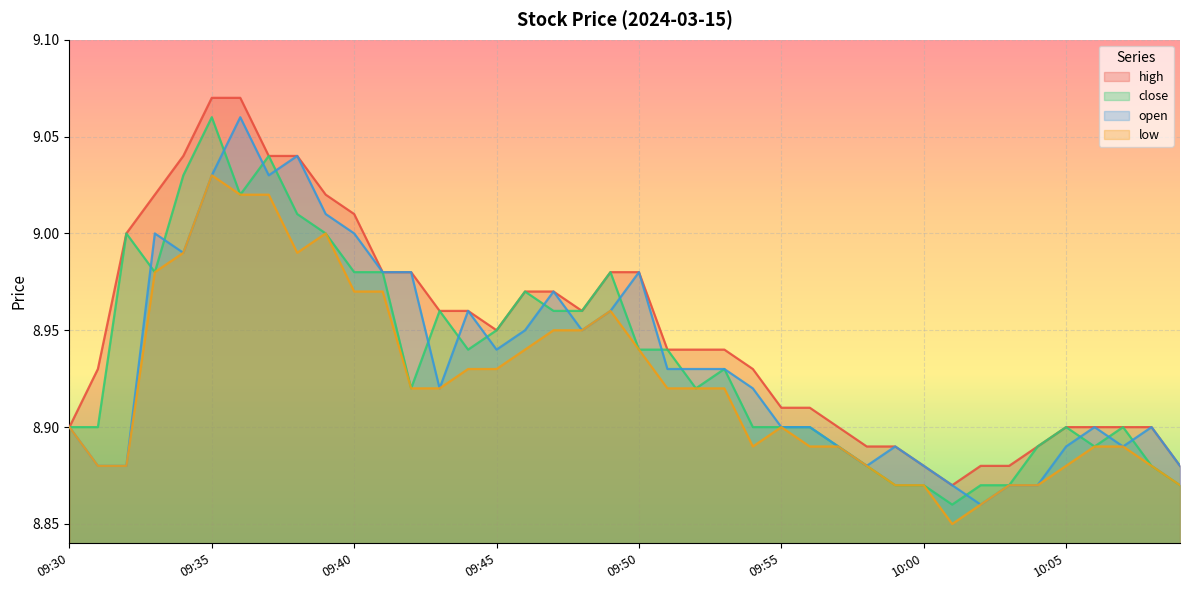

What is the difference between the second highest and second lowest values in the low series?

0.2